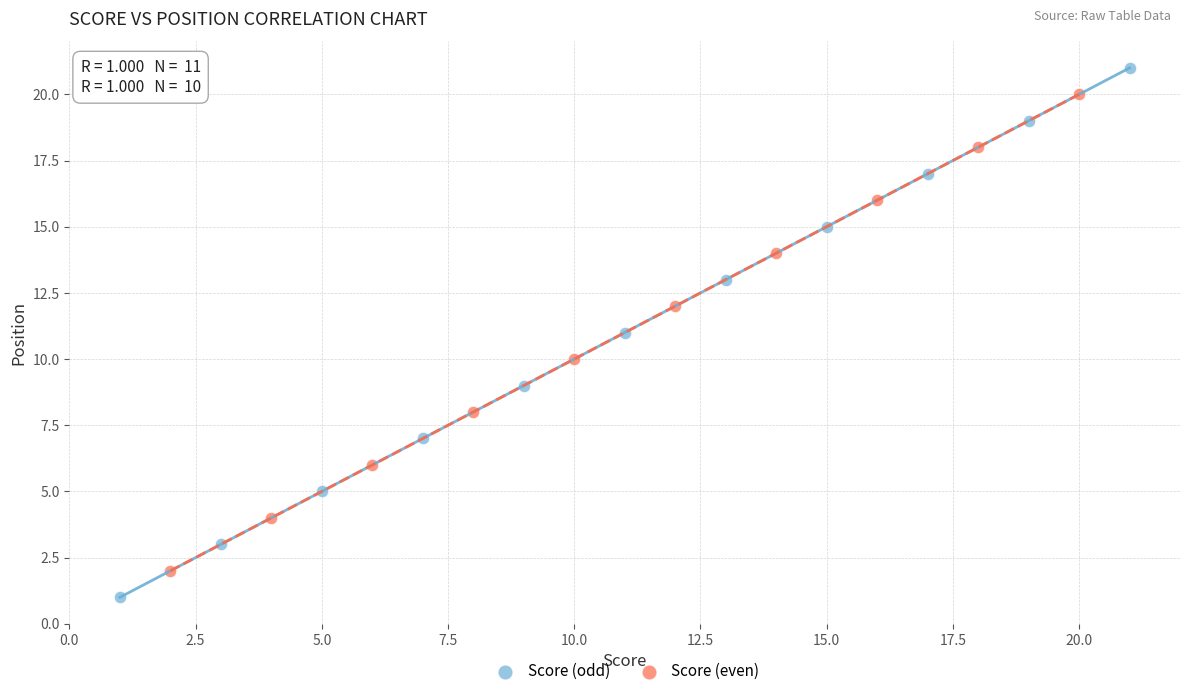

Which series contains the highest Y value?

Score (odd)